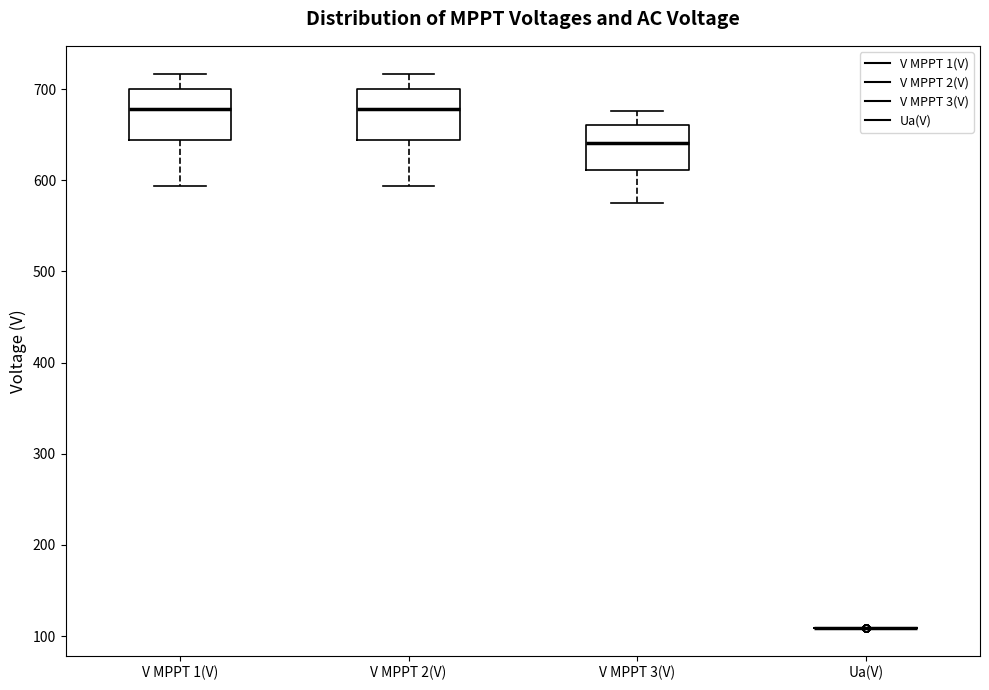

Where does the lower whisker of the box for V MPPT 3(V) end on the y-axis? The values are not printed on the chart, so give them approximately, as read against the axis.

570